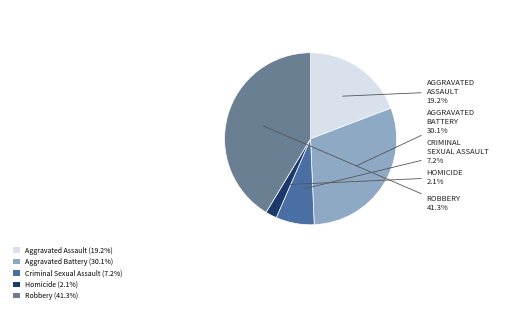

Which category has the smallest portion of the pie?

Homicide